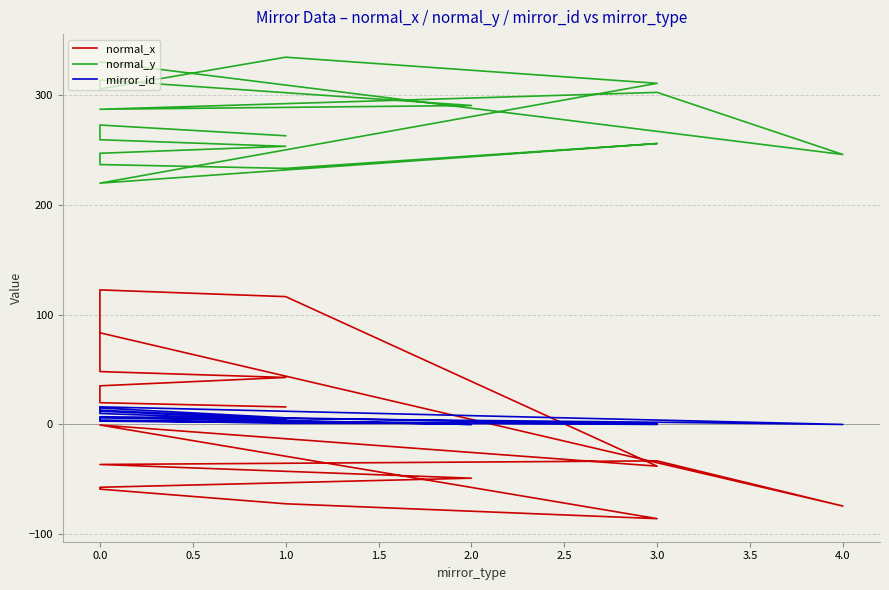

Reading left to right, list all the values displayed in this chart.

normal_x: 15.9	19.8	35.1	35.1	42.7	48.1	61.9	122.4	116.3	-38.0	-0.5	-85.7	-72.2	-58.8	-58.3	-57.2	-48.9	-36.4	-33.1	-74.2	83.4
normal_y: 262.6	272.4	268.7	259.0	253.0	246.7	244.2	236.4	232.9	255.5	219.5	310.3	334.1	305.2	309.2	313.4	290.1	286.7	302.1	245.6	329.8
mirror_id: 4.0	10.0	11.0	12.0	5.0	13.0	14.0	15.0	6.0	0.0	3.0	1.0	1.0	4.0	5.0	6.0	0.0	7.0	2.0	0.0	16.0